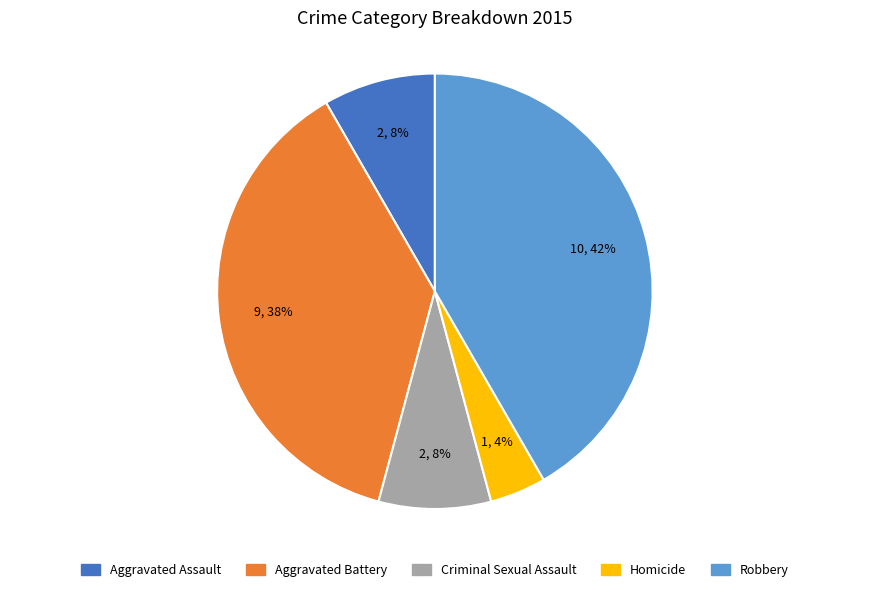

What percentage is the Robbery slice, to the nearest percent?

42%